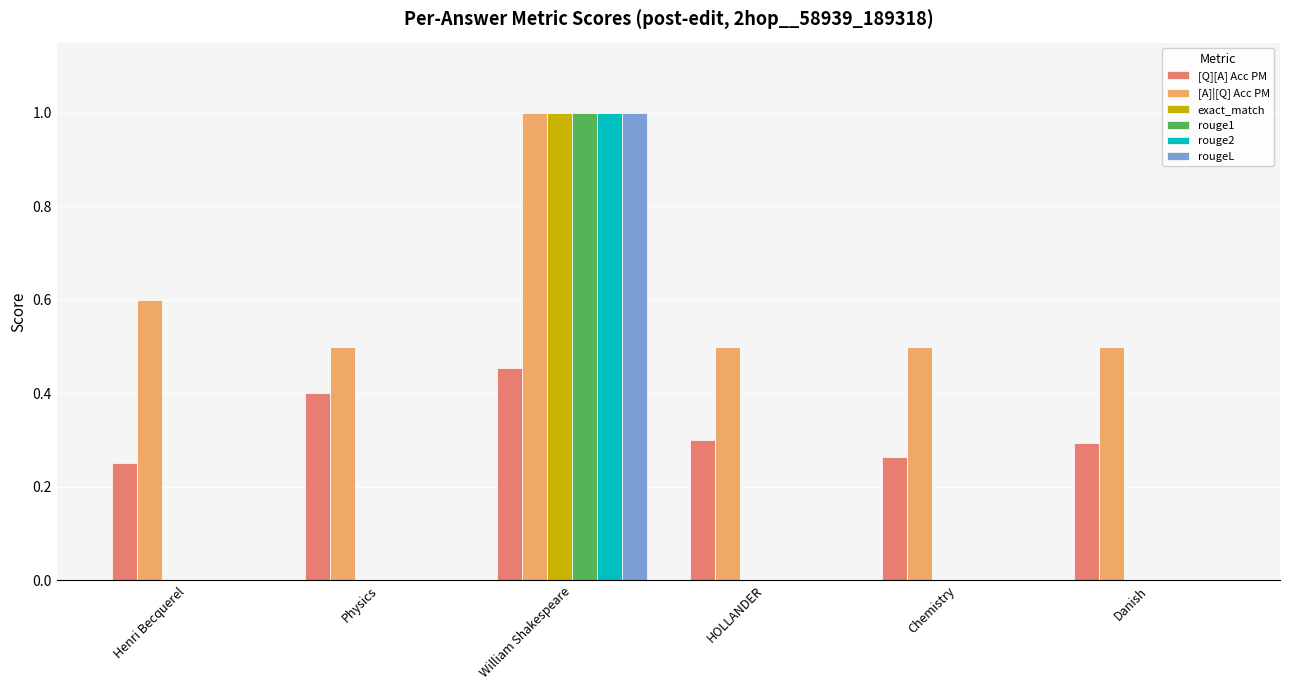

How many groups of bars are there?

6